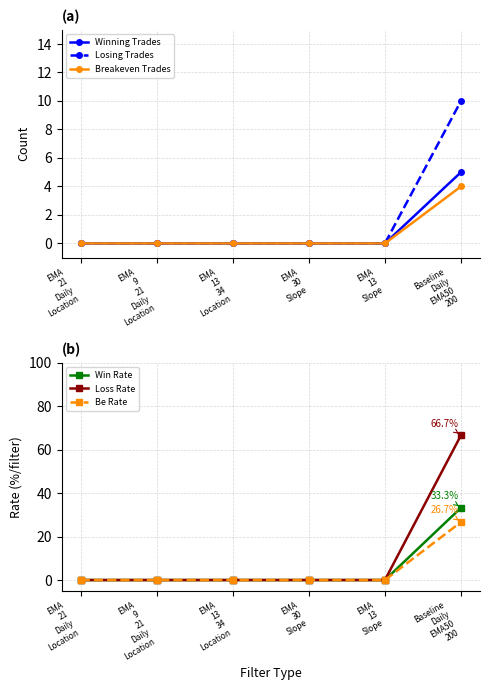

What position from the right is EMA
13
Slope?

2